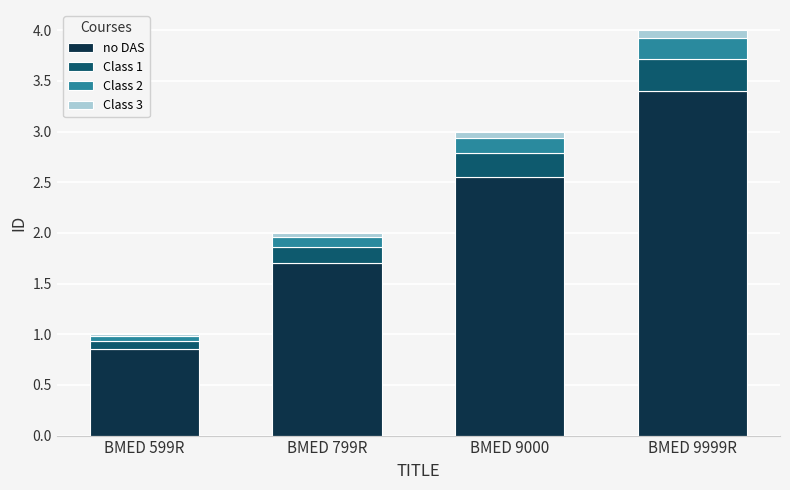

Which category has the lowest value in the no DAS series?

BMED 599R